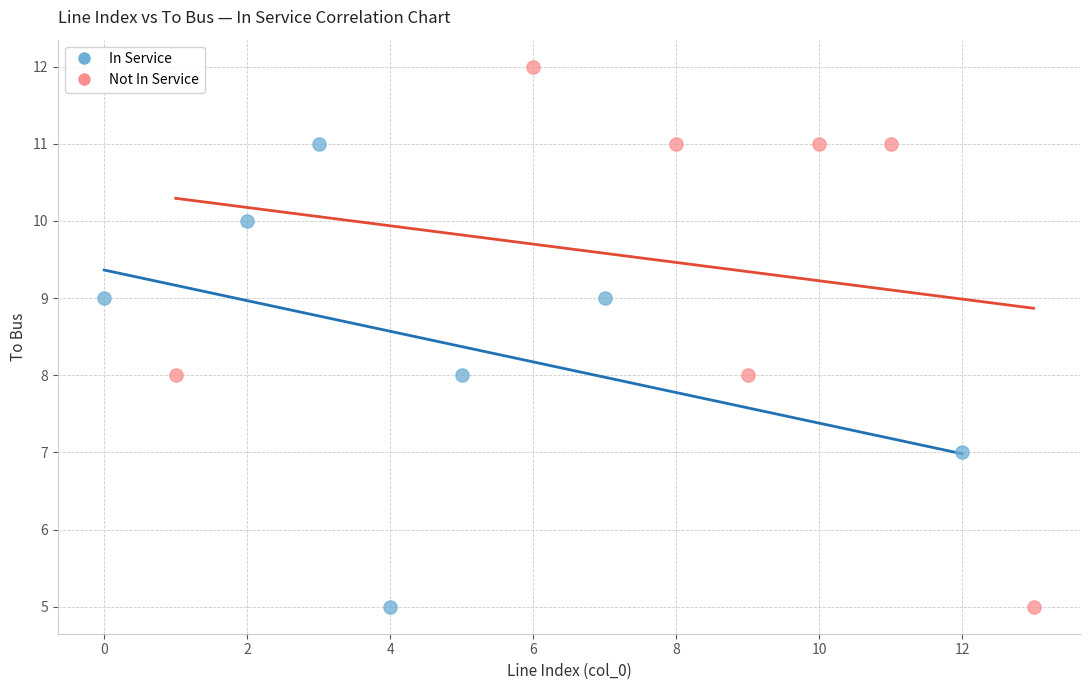

Which series has the widest spread of Y values?

Not In Service